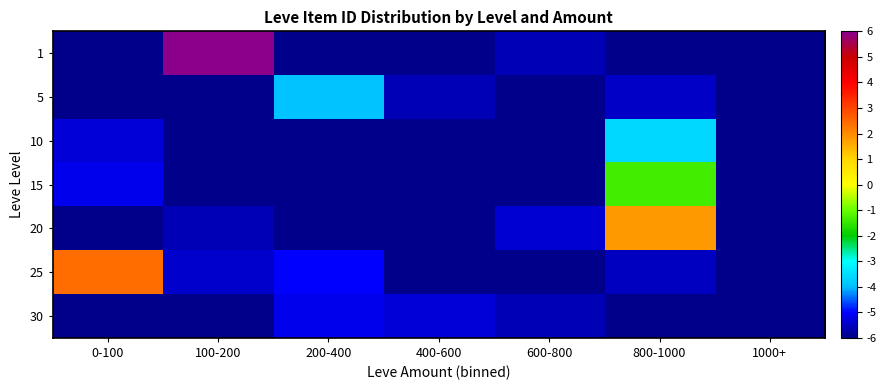

Reading left to right, what are all the values shown in this chart?

row_0: 0-100=-6.0	100-200=6.0	200-400=-6.0	400-600=-6.0	600-800=-5.6	800-1000=-6.0	1000+=-6.0
row_1: 0-100=-6.0	100-200=-6.0	200-400=-3.9	400-600=-5.6	600-800=-6.0	800-1000=-5.5	1000+=-6.0
row_2: 0-100=-5.3	100-200=-6.0	200-400=-6.0	400-600=-6.0	600-800=-6.0	800-1000=-3.6	1000+=-6.0
row_3: 0-100=-5.1	100-200=-6.0	200-400=-6.0	400-600=-6.0	600-800=-6.0	800-1000=-1.3	1000+=-6.0
row_4: 0-100=-6.0	100-200=-5.6	200-400=-6.0	400-600=-6.0	600-800=-5.4	800-1000=1.8	1000+=-6.0
row_5: 0-100=2.4	100-200=-5.4	200-400=-5.0	400-600=-6.0	600-800=-6.0	800-1000=-5.5	1000+=-6.0
row_6: 0-100=-6.0	100-200=-6.0	200-400=-5.2	400-600=-5.3	600-800=-5.6	800-1000=-6.0	1000+=-6.0